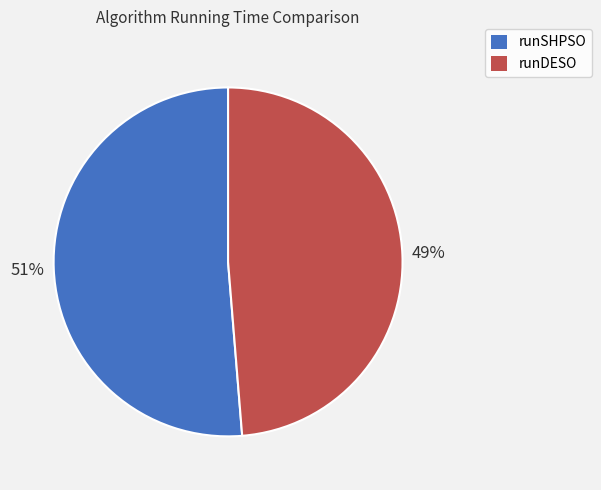

Which slice is the smallest?

runDESO